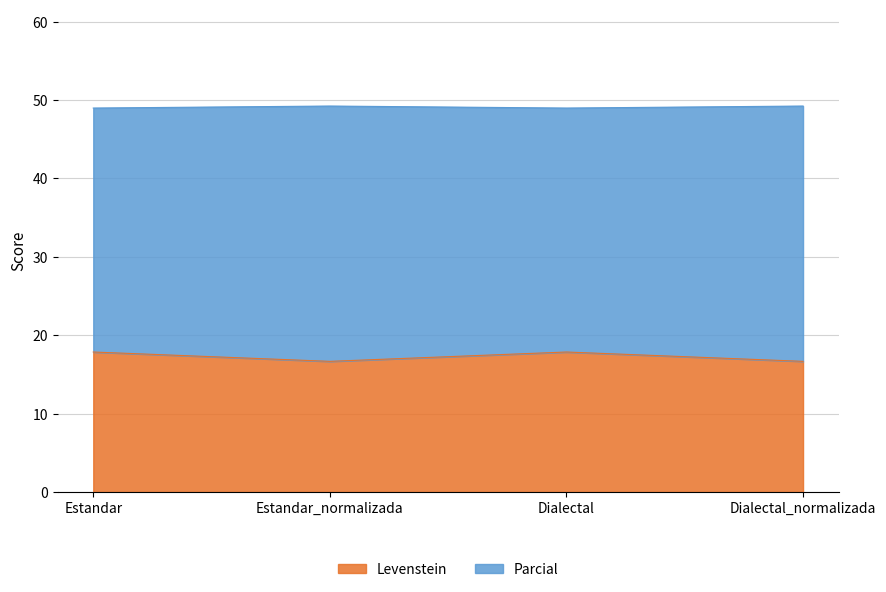

What is the label of the 4th point from the right?

Estandar